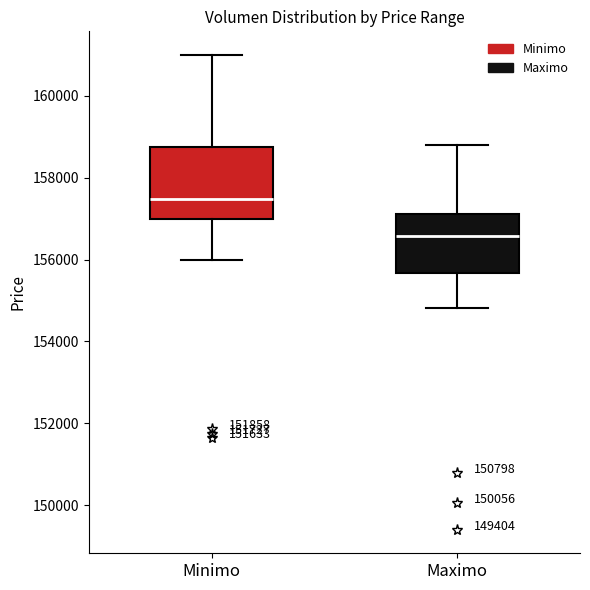

Reading left to right, transcribe this box plot: for each box, give where its median line is, the range the box spans, and where its two whiskers end, as read against the y-axis. The values are not printed on the chart, so give them approximately, as read against the axis.

Minimo: median 157400, box 157000 to 158800, whiskers 156000 to 161000
Maximo: median 156600, box 155600 to 157200, whiskers 154800 to 158800